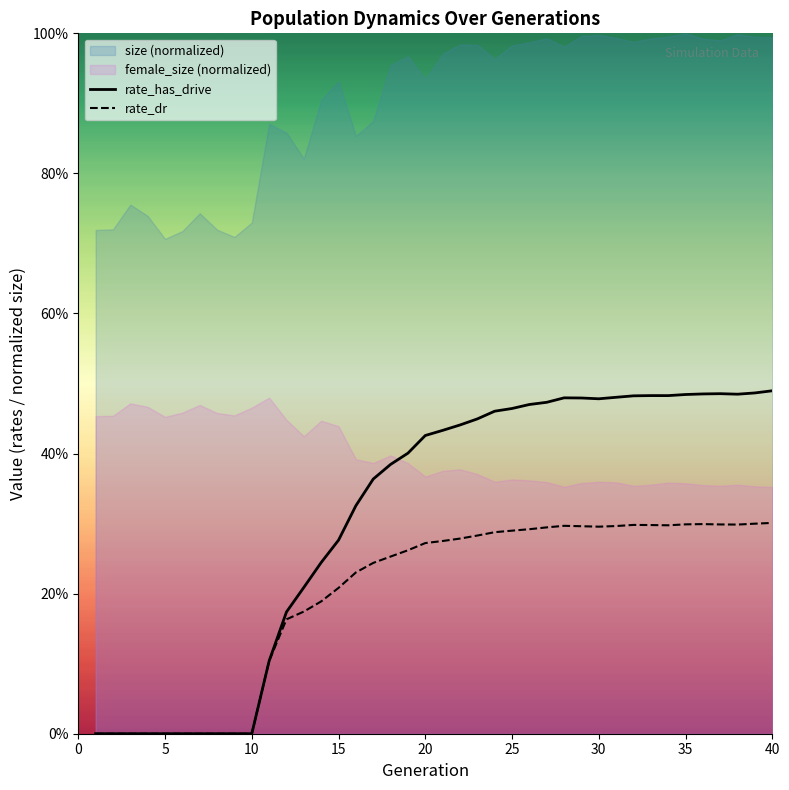

True or false: rate_dr and rate_has_drive cross at least once.

False